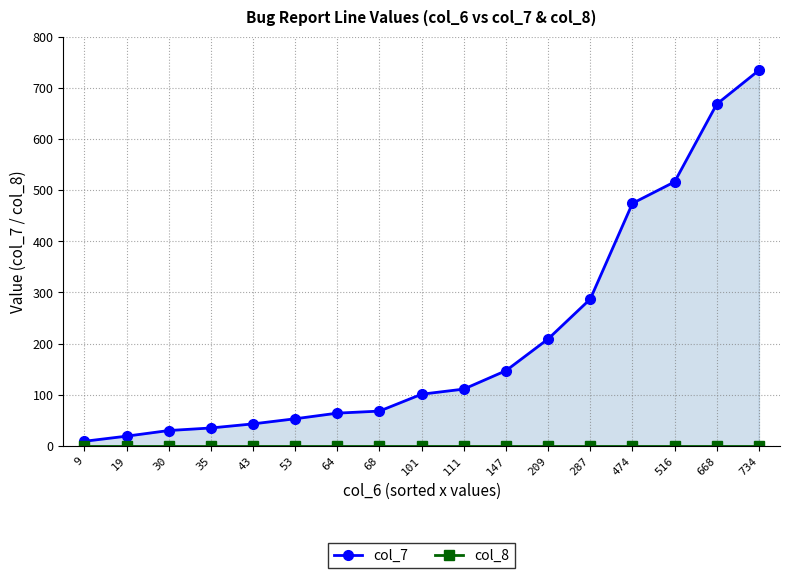

True or false: col_7 has a value of 295 at 516.

False